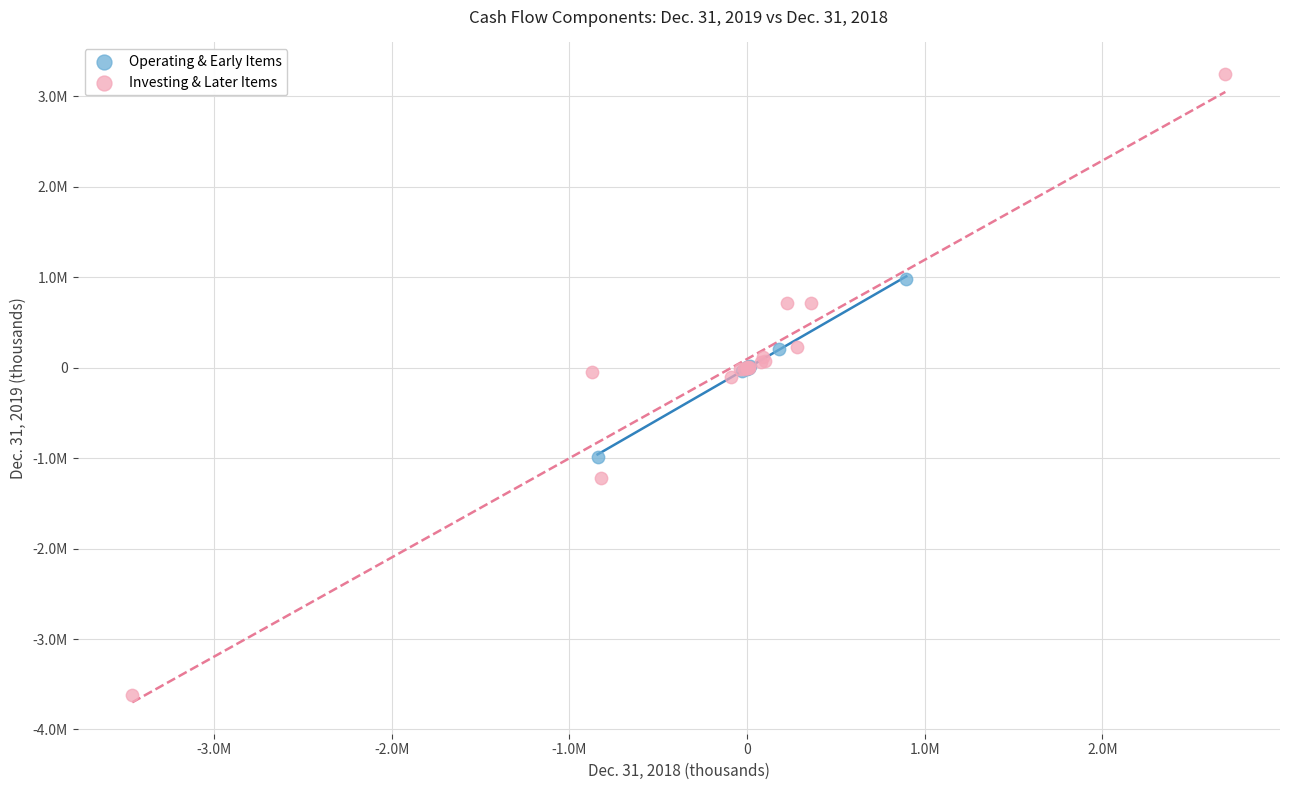

What are all the series names shown in the legend?

Operating & Early Items, Investing & Later Items